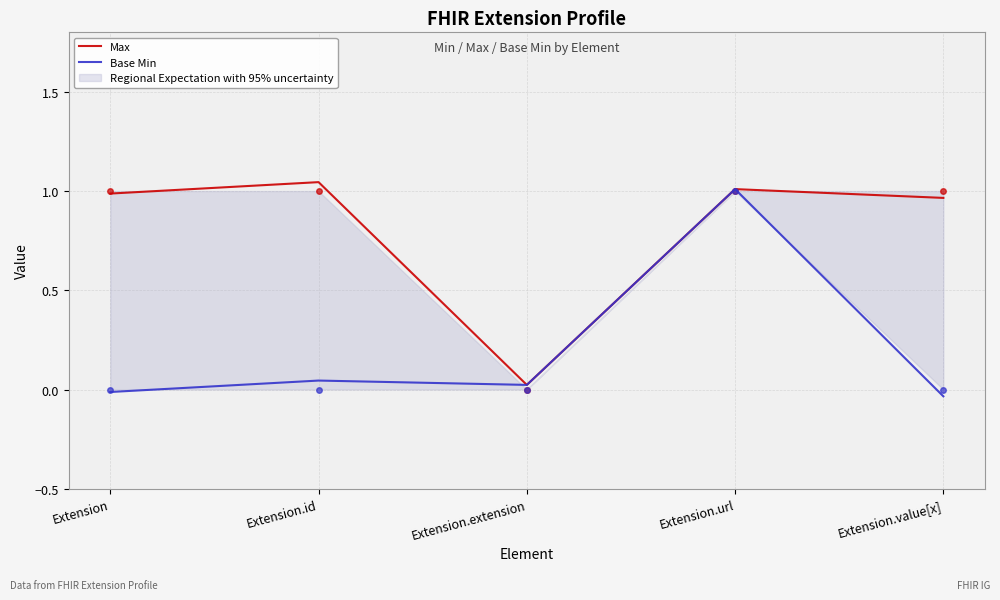

Rank the series by their average value, from highest to lowest.

Max, Base Min